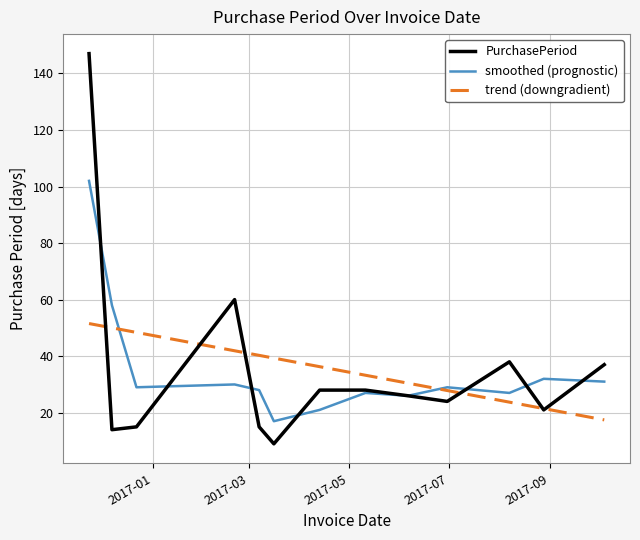

What is the highest value of the PurchasePeriod series?

147.0